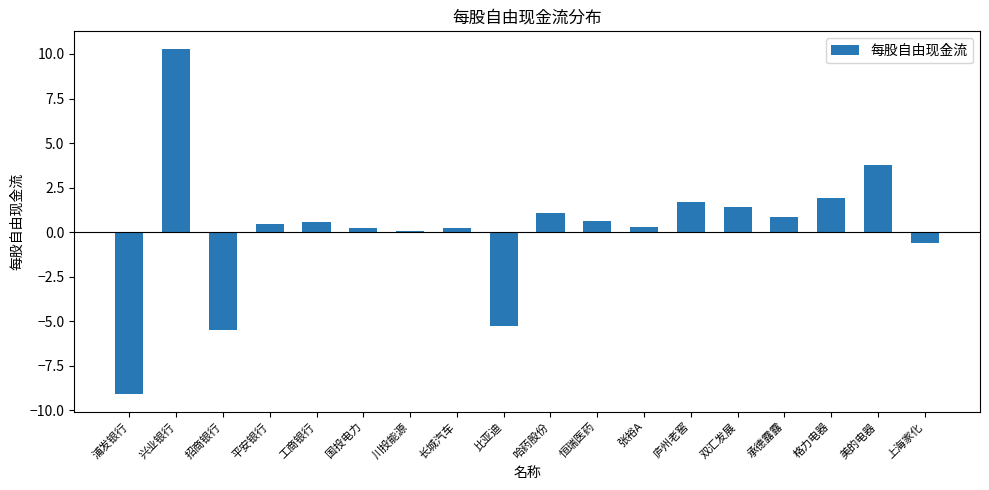

What position from the right is 兴业银行?

17